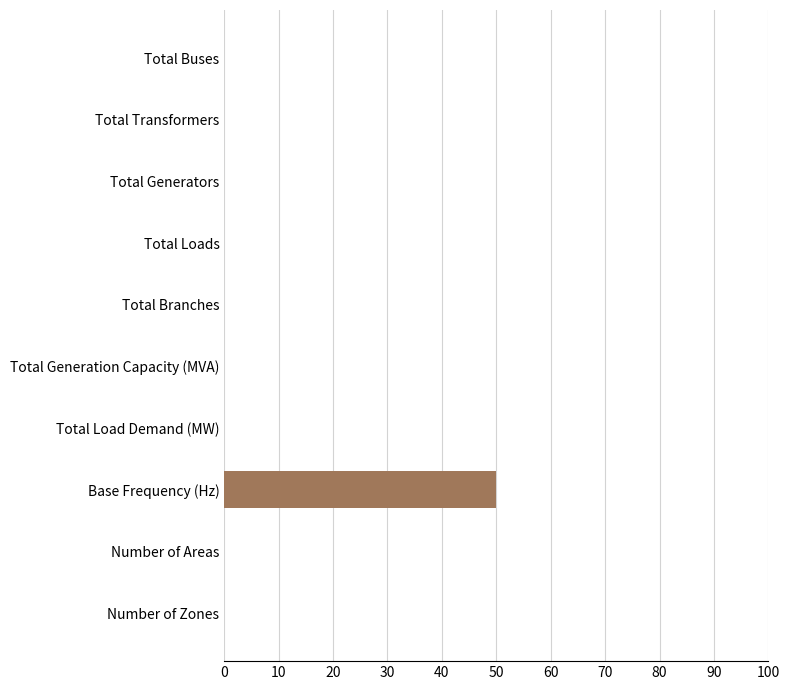

True or false: the data shows -22 at Total Generators.

False